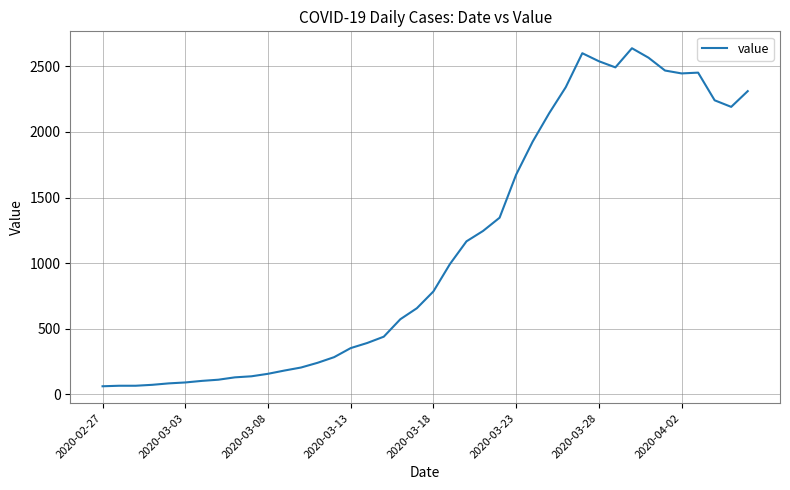

What is the minimum value shown in the chart?

61